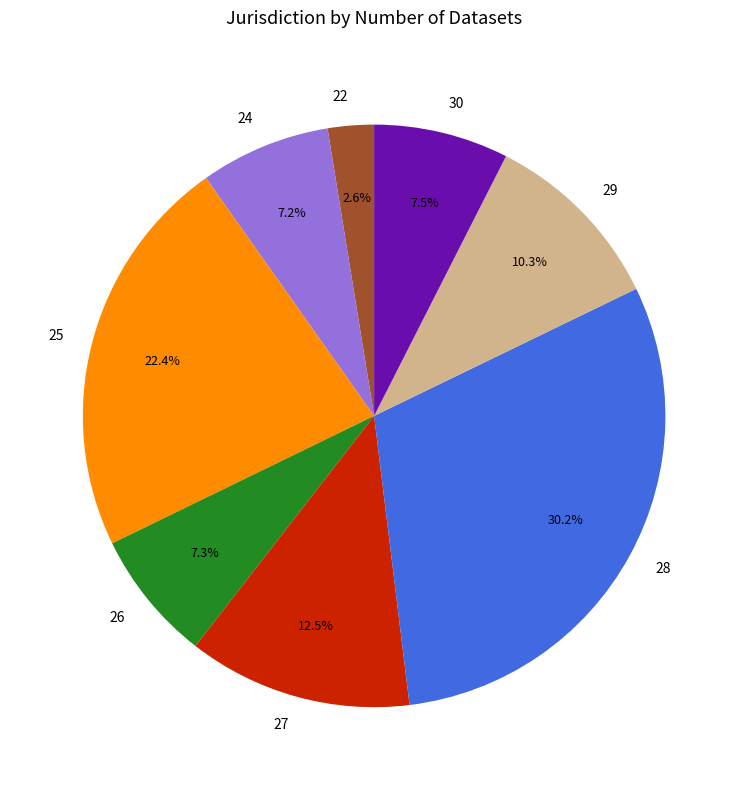

How many slices are in this pie chart?

8